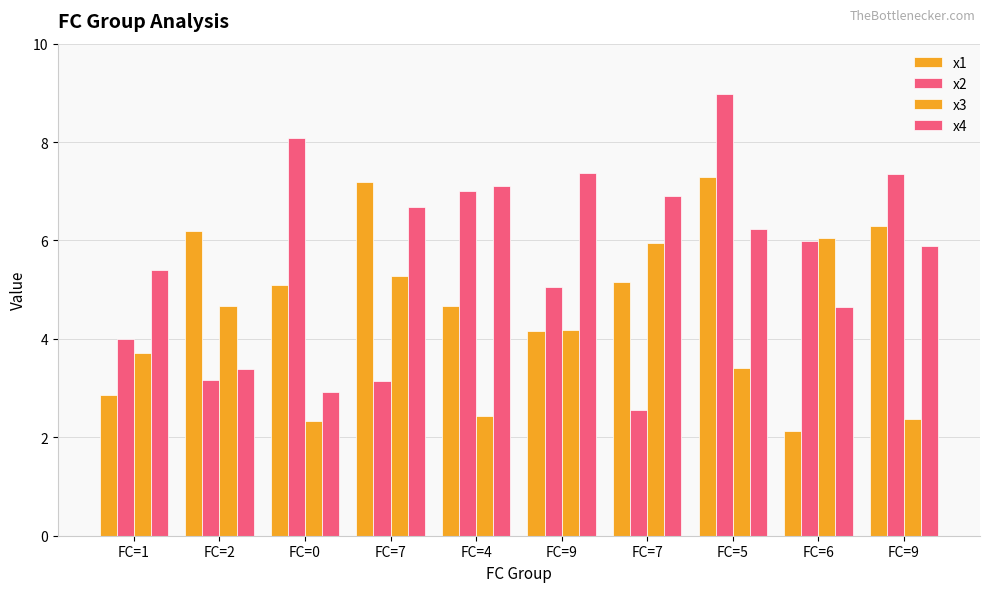

Are the bars grouped side by side (vs. stacked)?

Yes